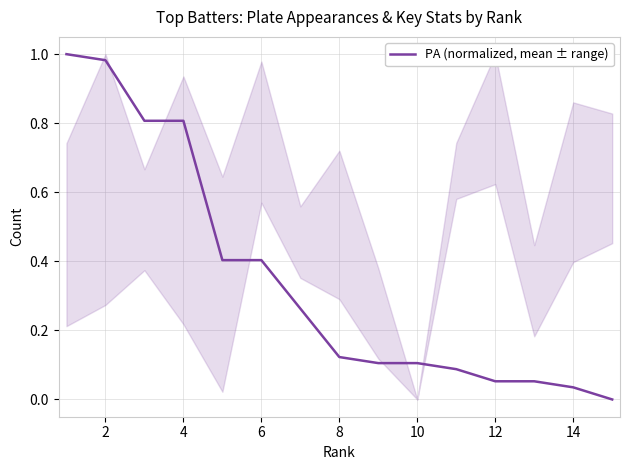

How many lines are shown in the chart?

1